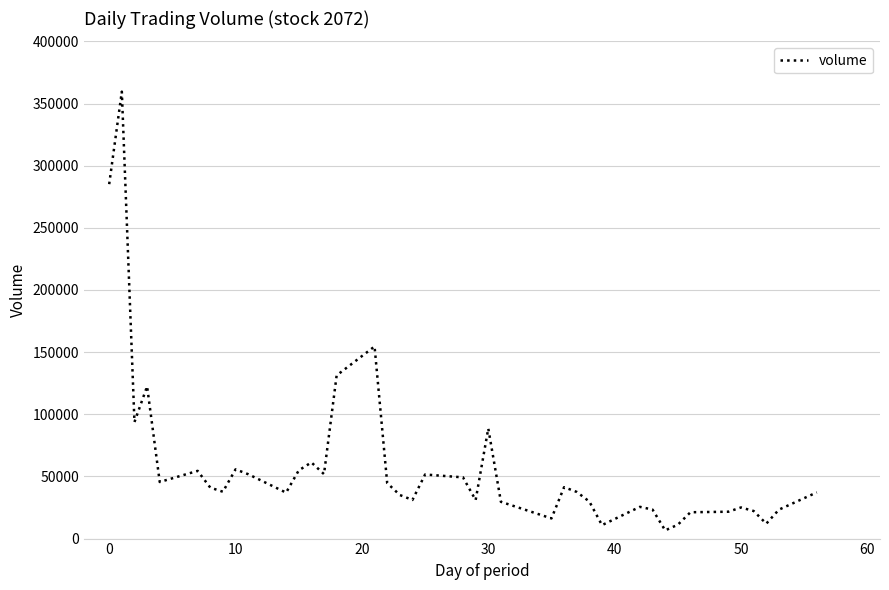

What is the greatest value displayed?

359537